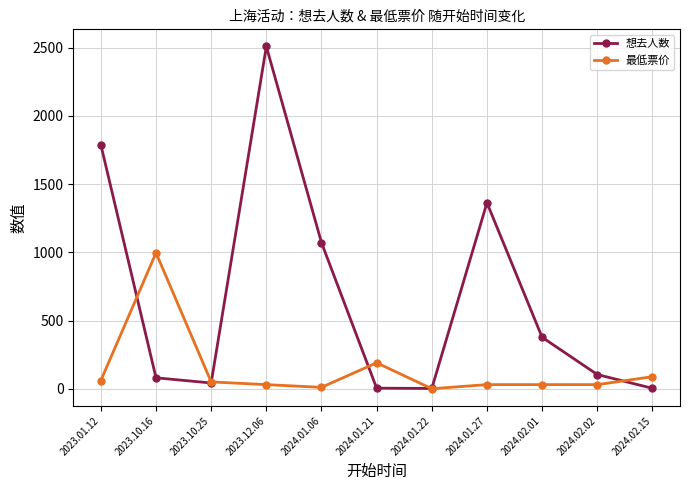

What is the difference between the highest and lowest values at 2023.10.16?

916.0